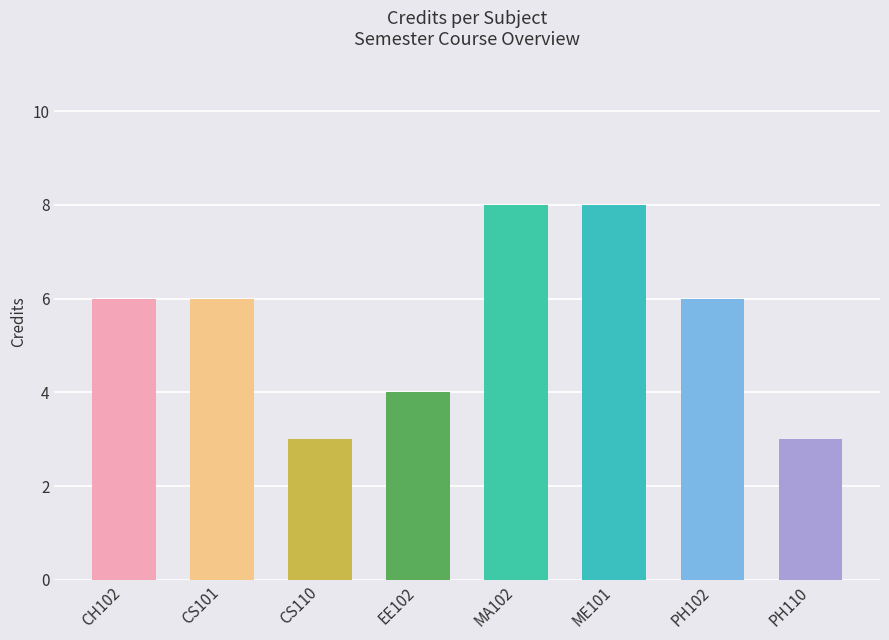

Are the bars grouped side by side (vs. stacked)?

No